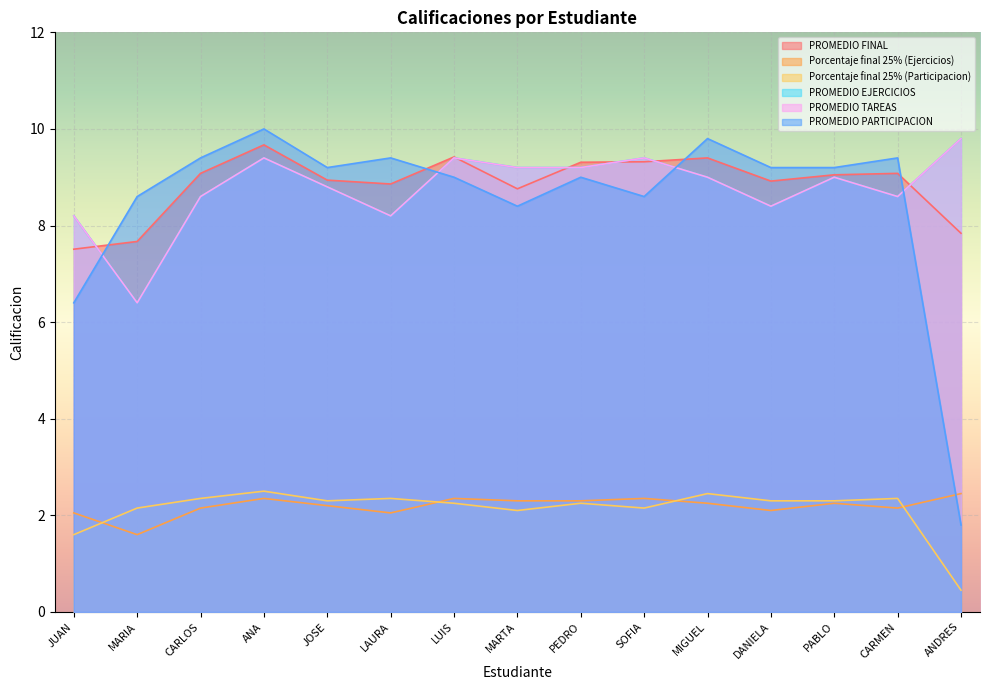

Count the number of categories in the chart.

15